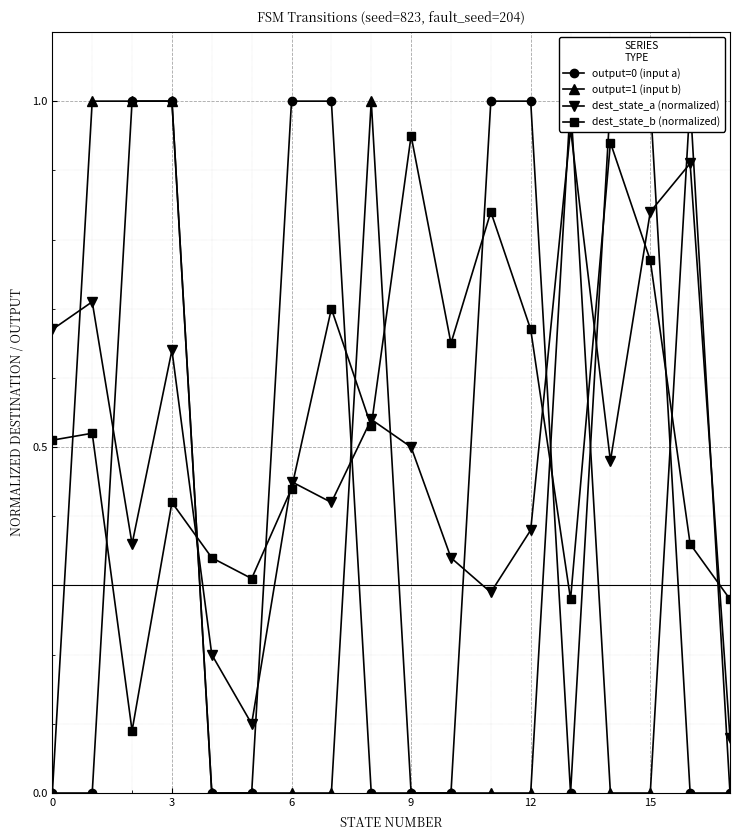

How many interior local valleys does the dest_state_b (normalized) series have?

5